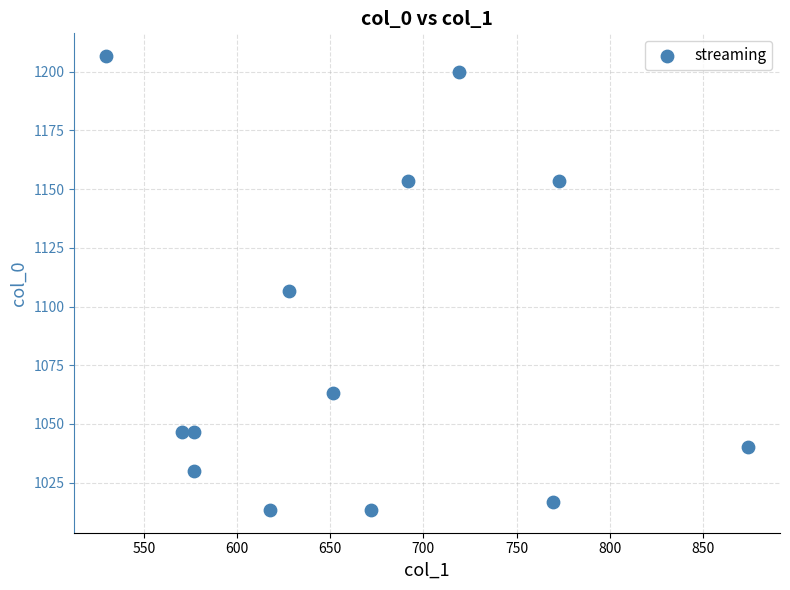

What is the range of Y values (max minus min)?

193.3